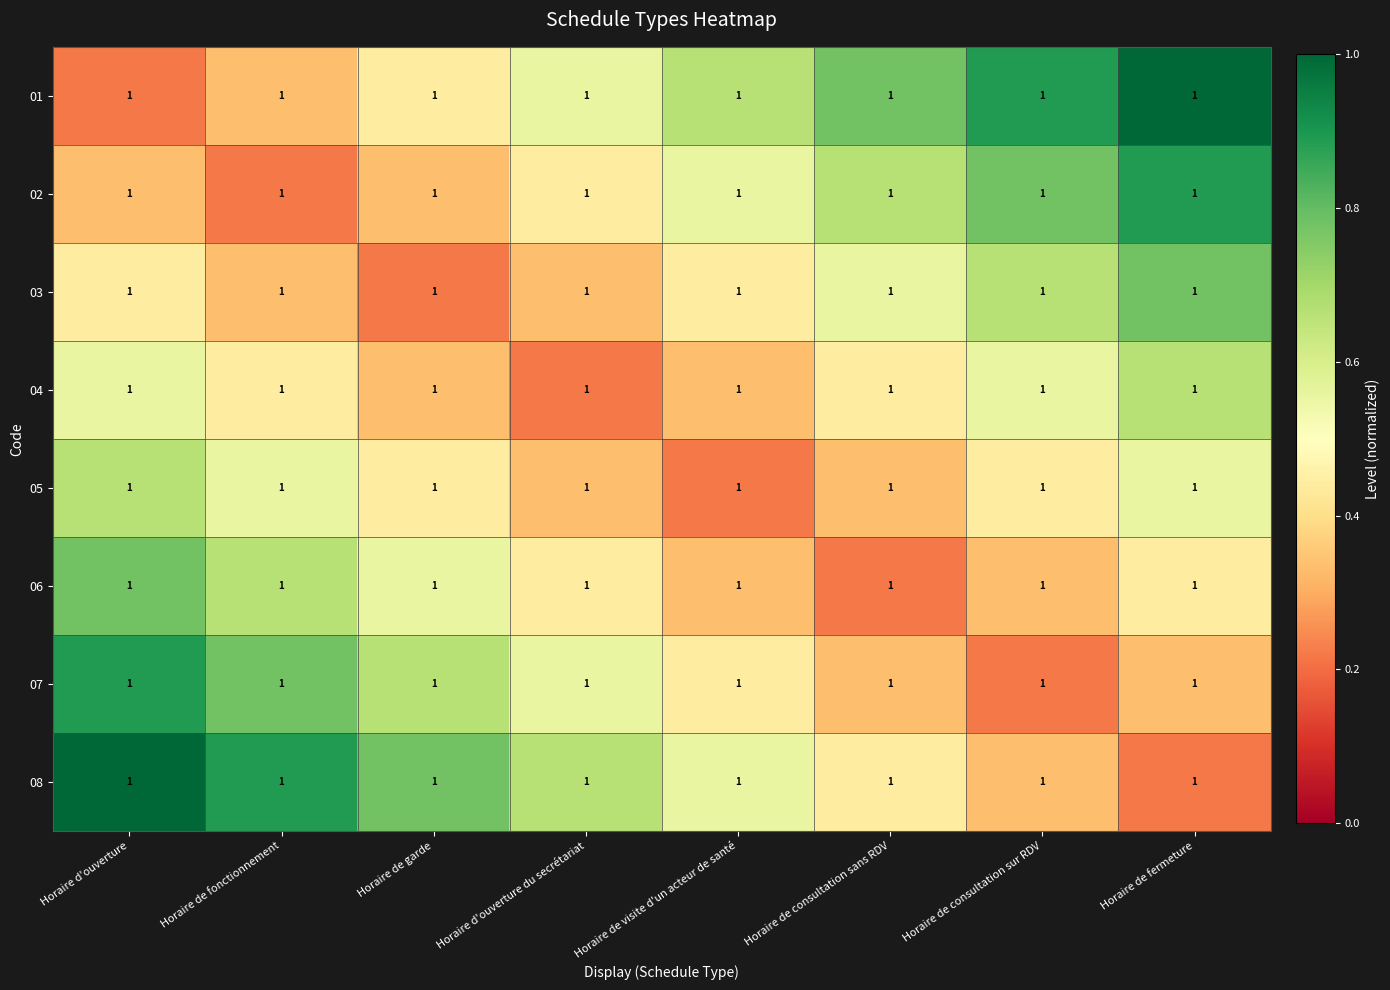

What is the difference between the 06 values at Horaire de consultation sur RDV and Horaire de garde?

0.2